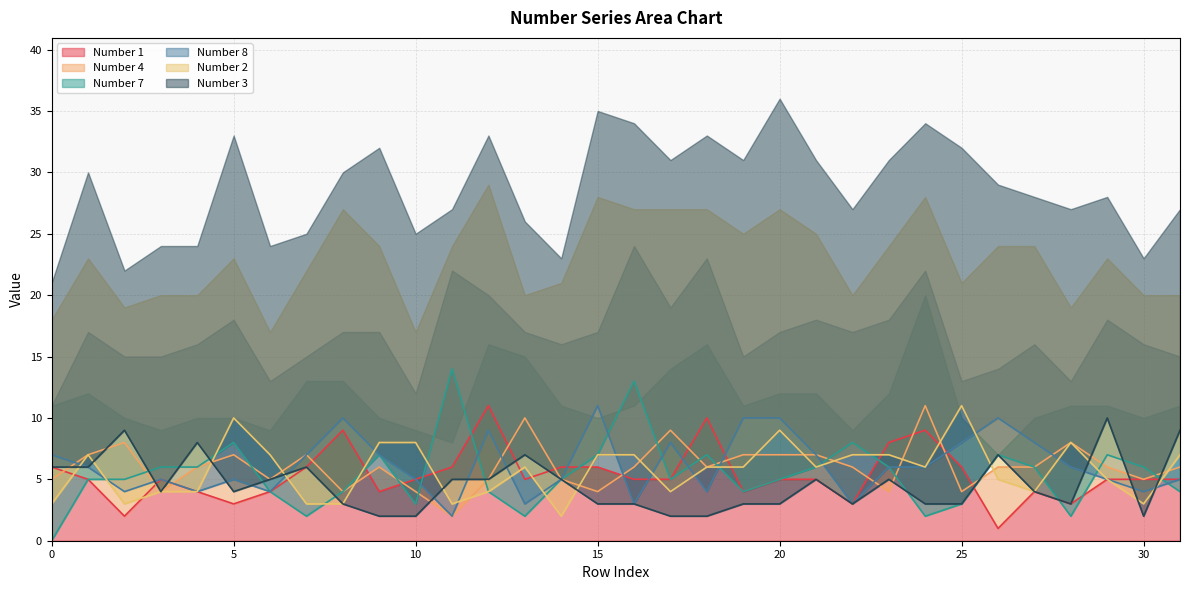

Between 0 and 28, which series saw the biggest shift?

Number 2